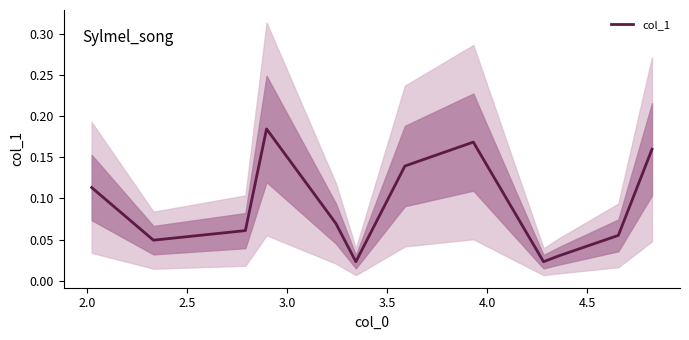

Reading left to right, extract all data points from this chart.

0.1	0.0	0.1	0.2	0.1	0.0	0.1	0.2	0.0	0.0	0.1	0.2